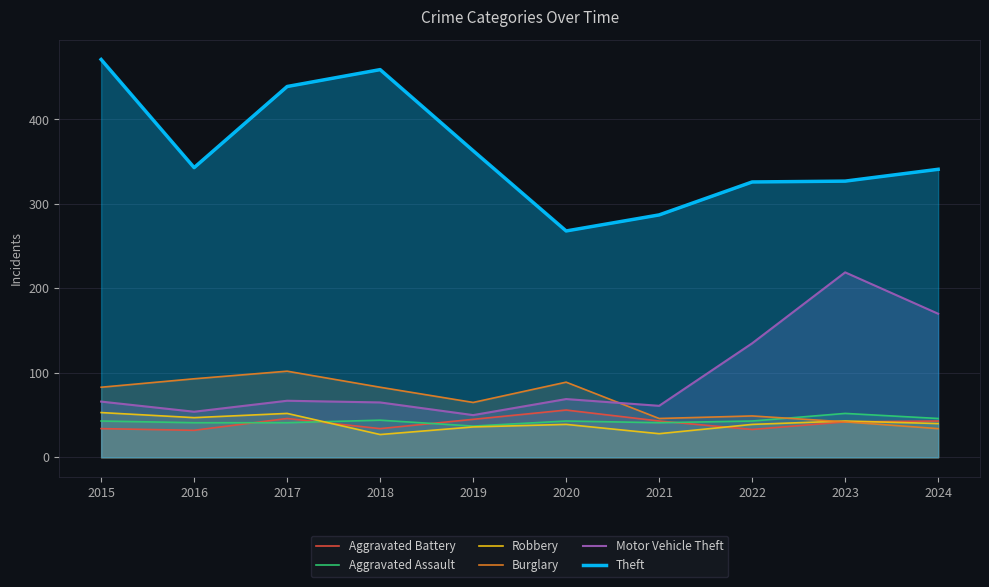

What is the difference between the maximum and minimum values in the Robbery series?

26